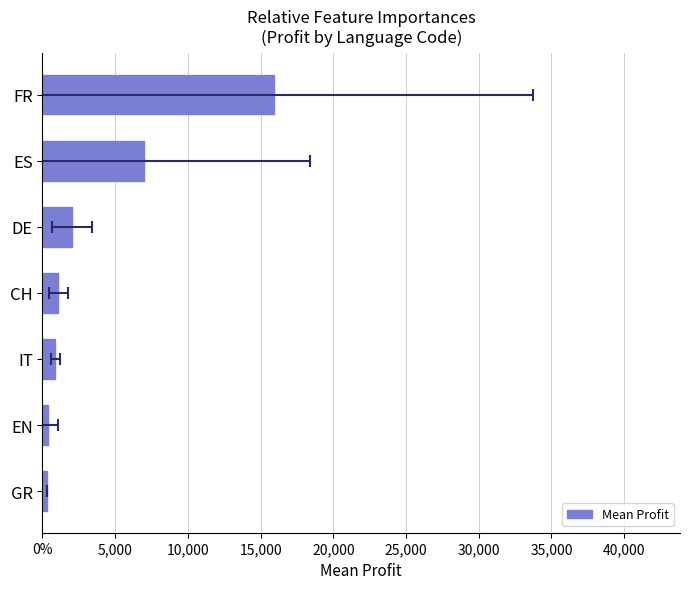

Count the number of categories in the chart.

7